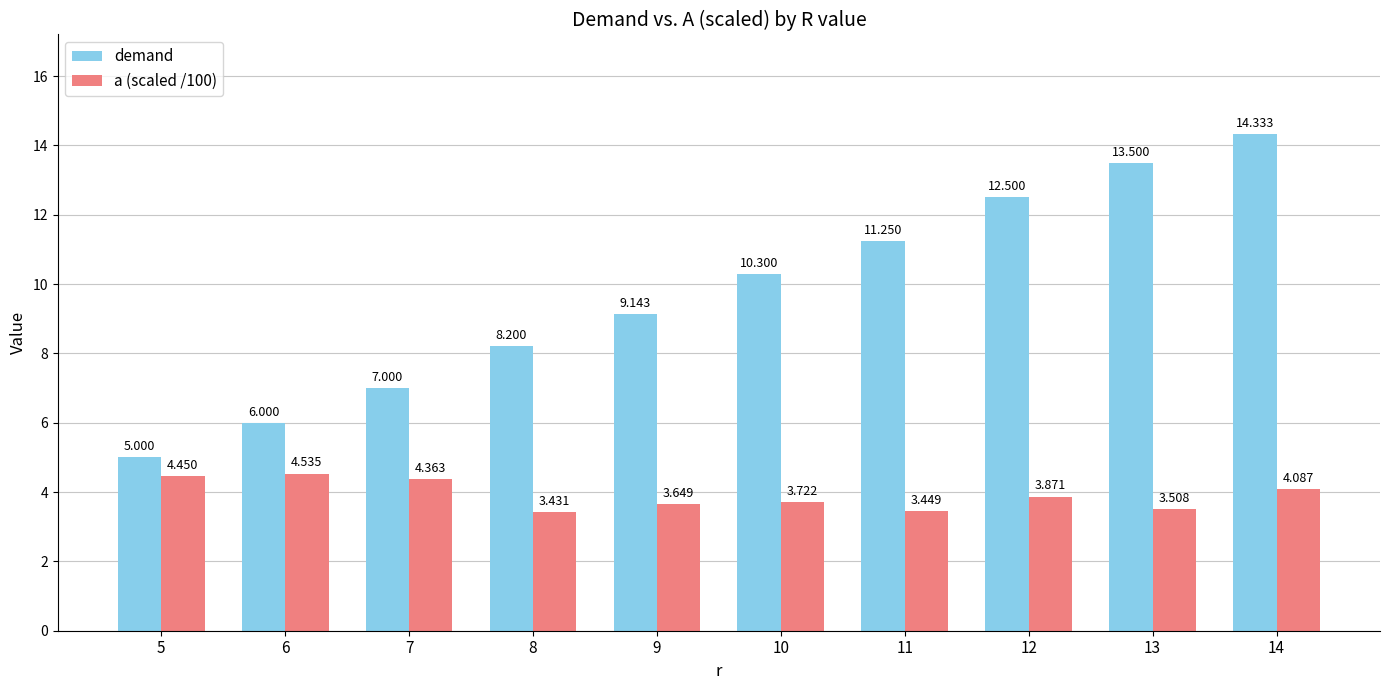

What are all the series names shown in the legend?

demand, a (scaled /100)